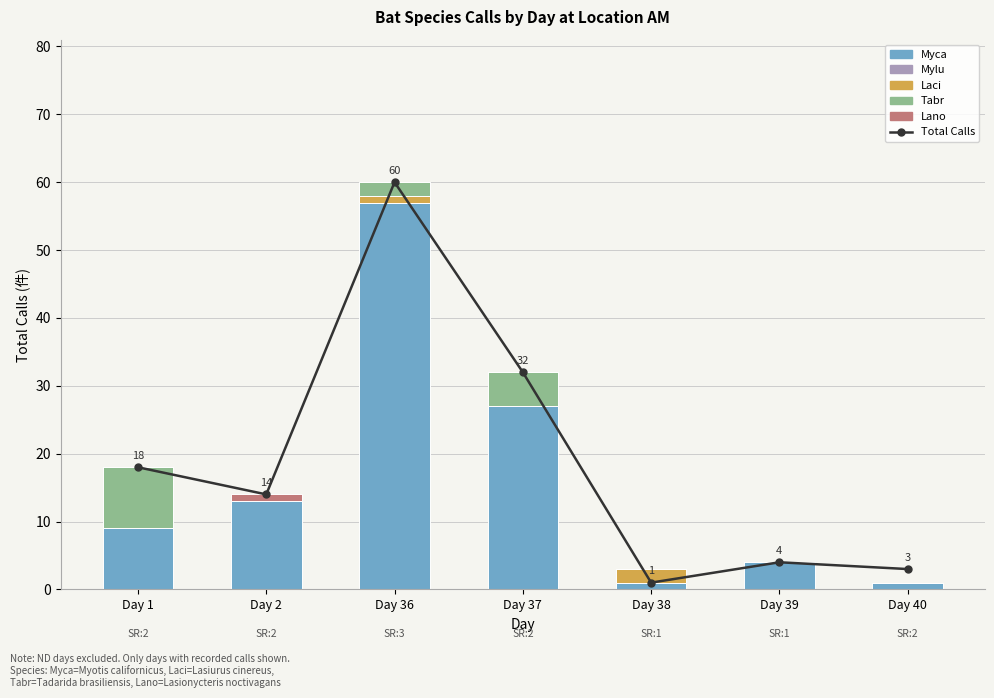

At which category is the sum across all series the highest?

Day 36